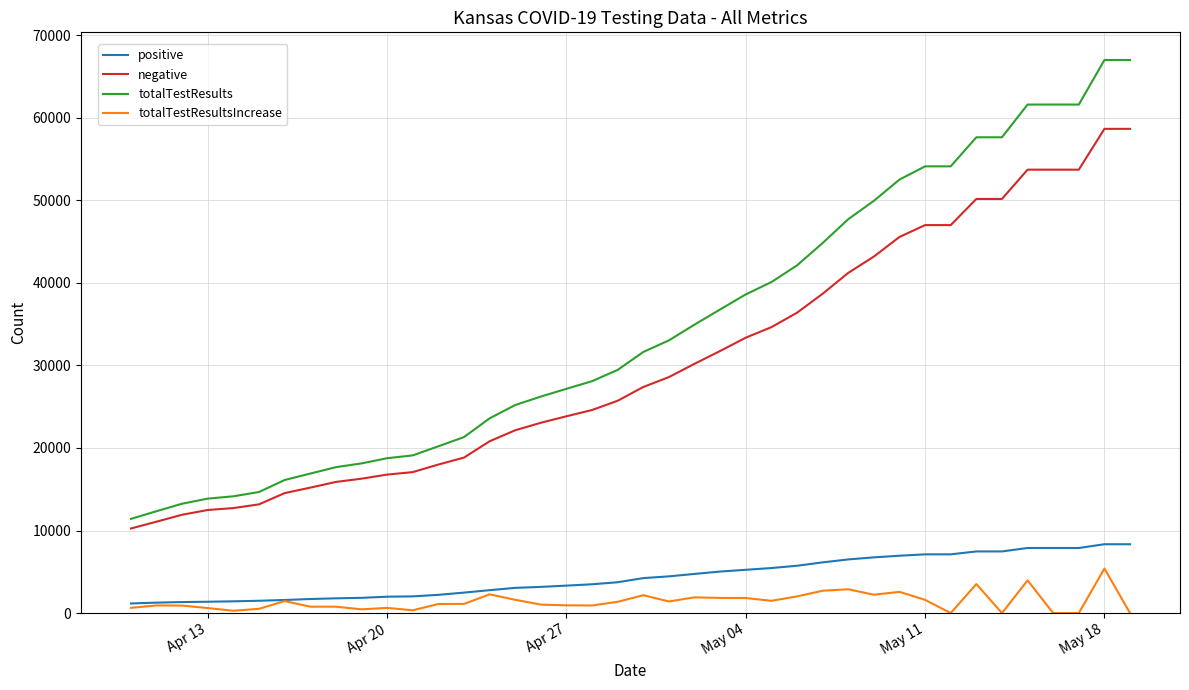

True or false: totalTestResultsIncrease and negative intersect in this chart.

False